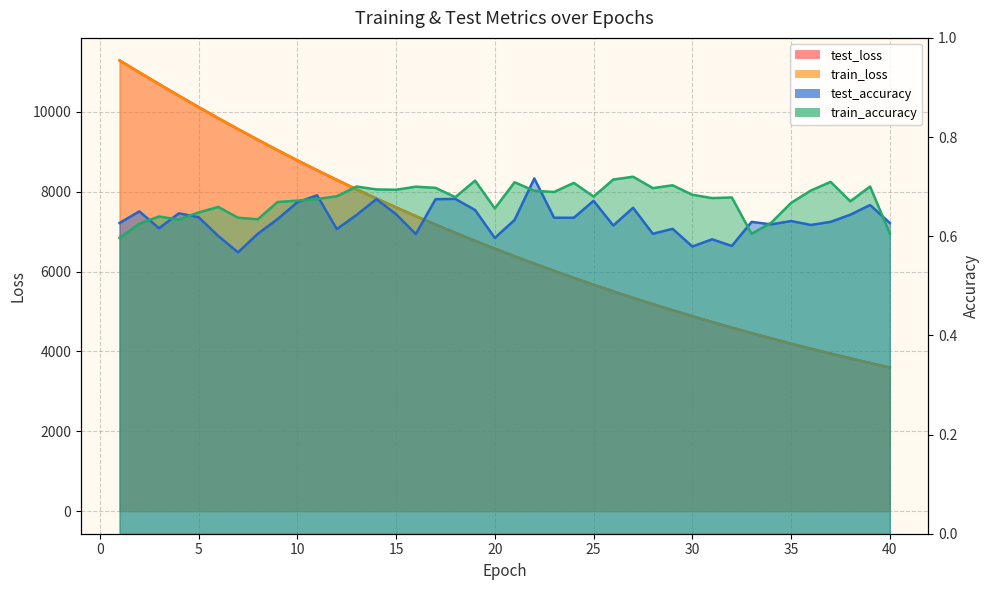

What is the value of the test_accuracy point at the 23rd from the left?

0.6